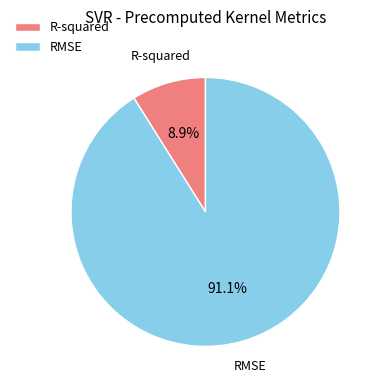

To the nearest percent, what is the difference between the largest and smallest slice percentages?

82%